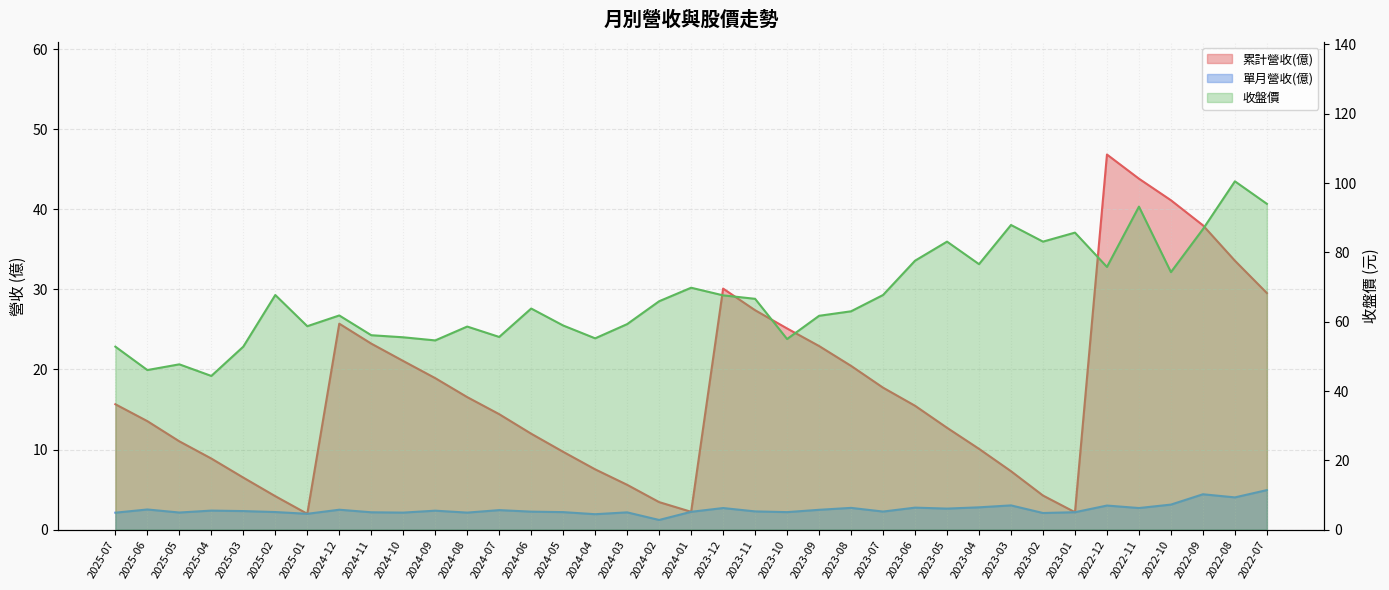

At which category does the chart reach its peak across all series?

2022-08